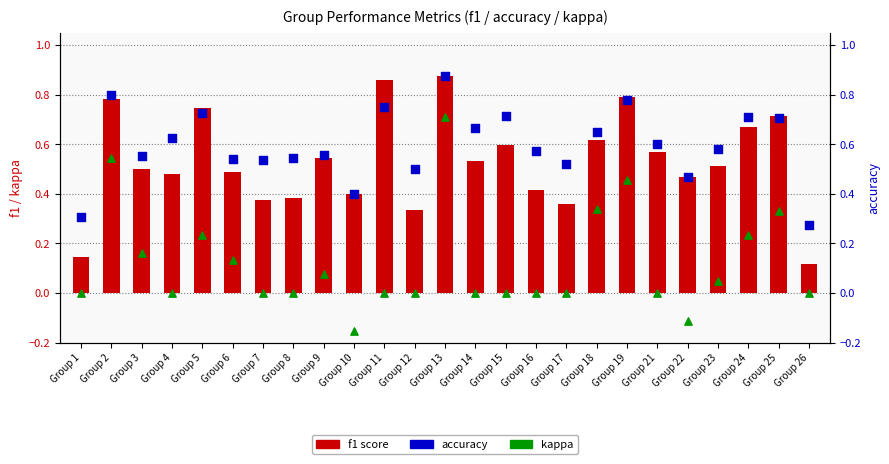

Which series contains the highest Y value?

f1 score